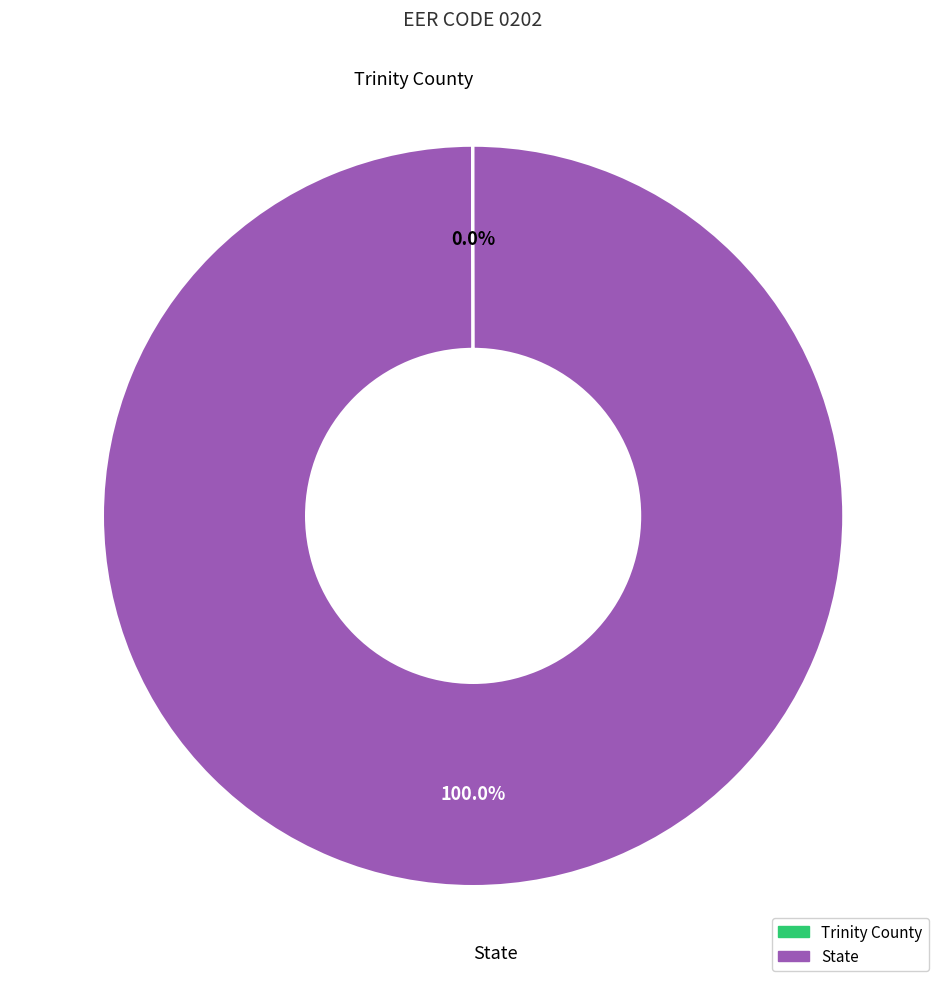

Which category has the biggest portion of the pie?

State